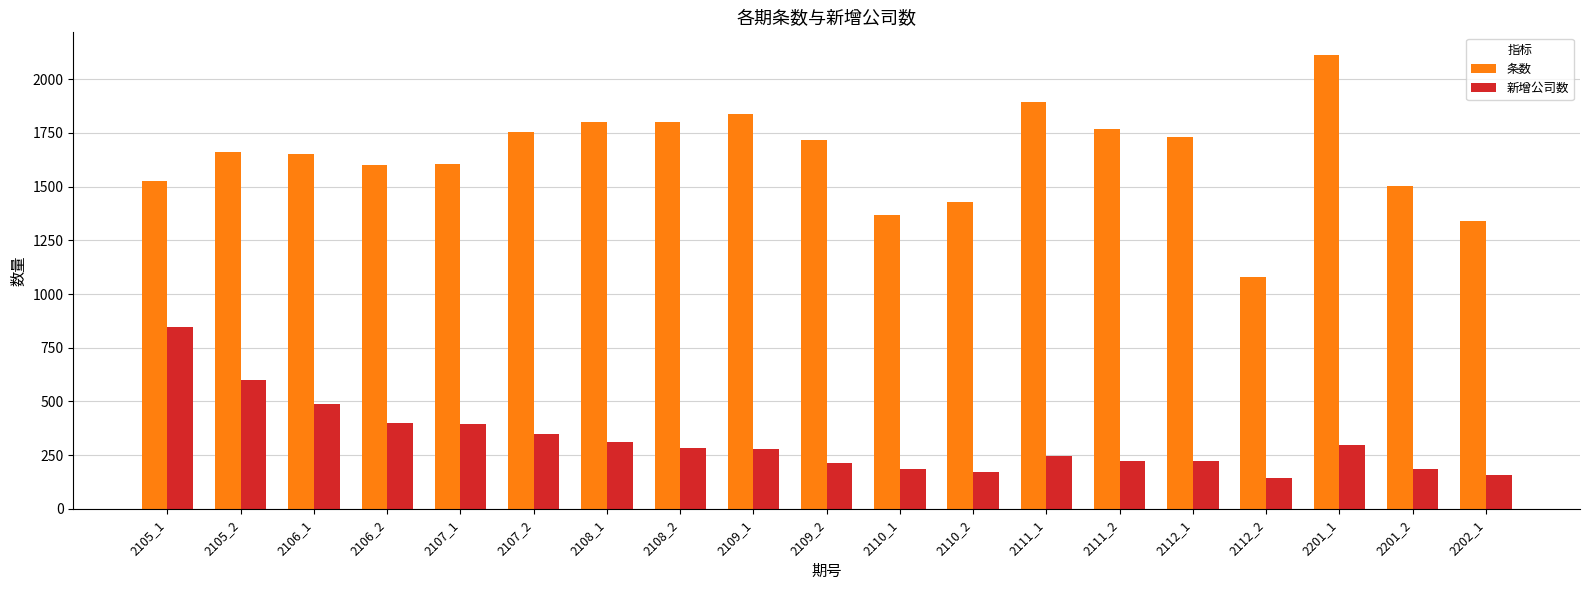

What is the value of the 新增公司数 bar at the 3rd from the left?

490